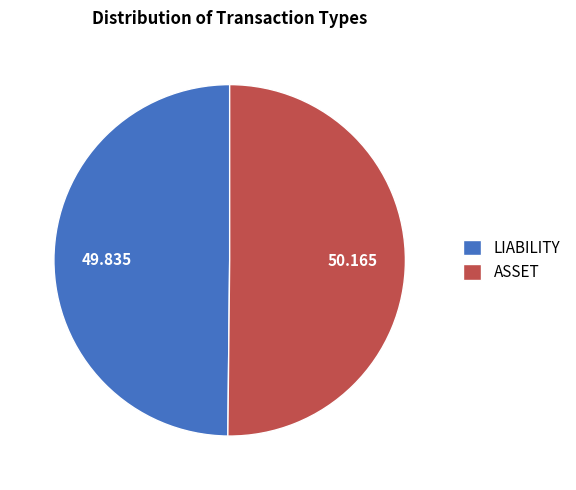

Do ASSET and LIABILITY together represent more than half of the pie?

Yes